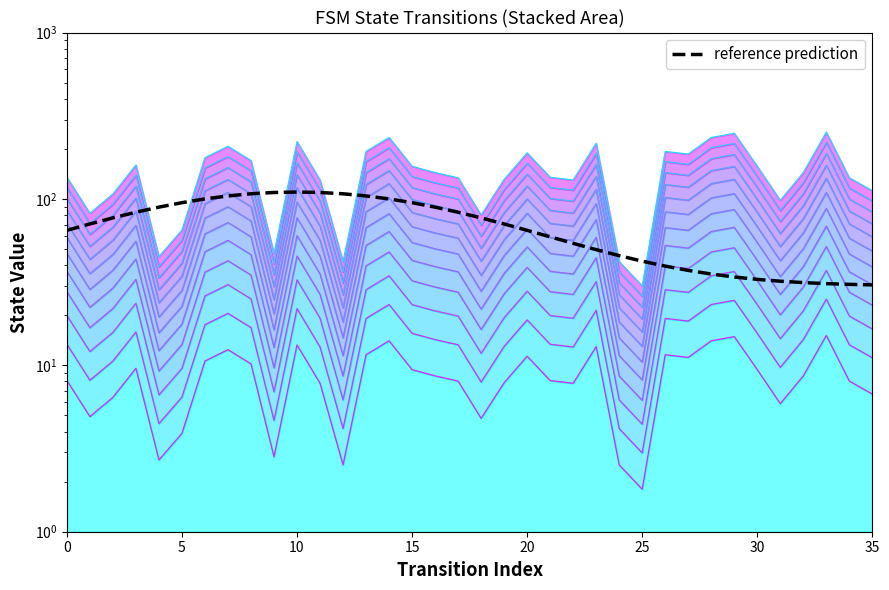

What is the label of the 34th point from the left?

33